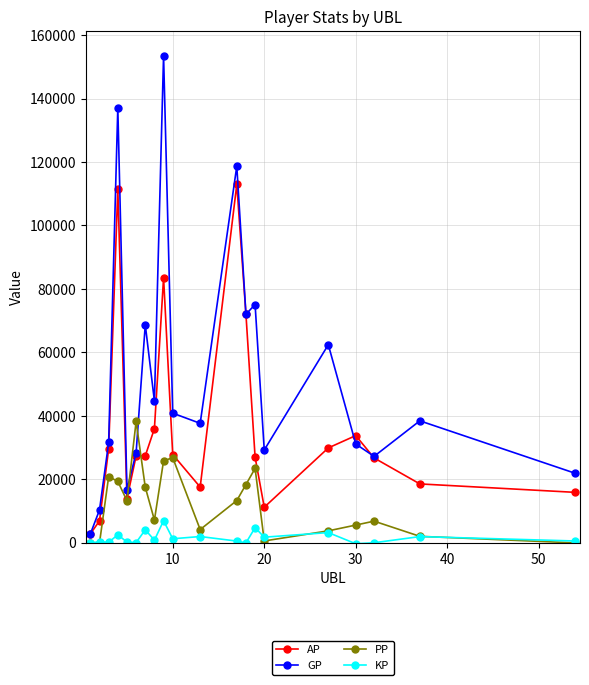

What is the value of the PP point at the 4th from the left?

19389.0